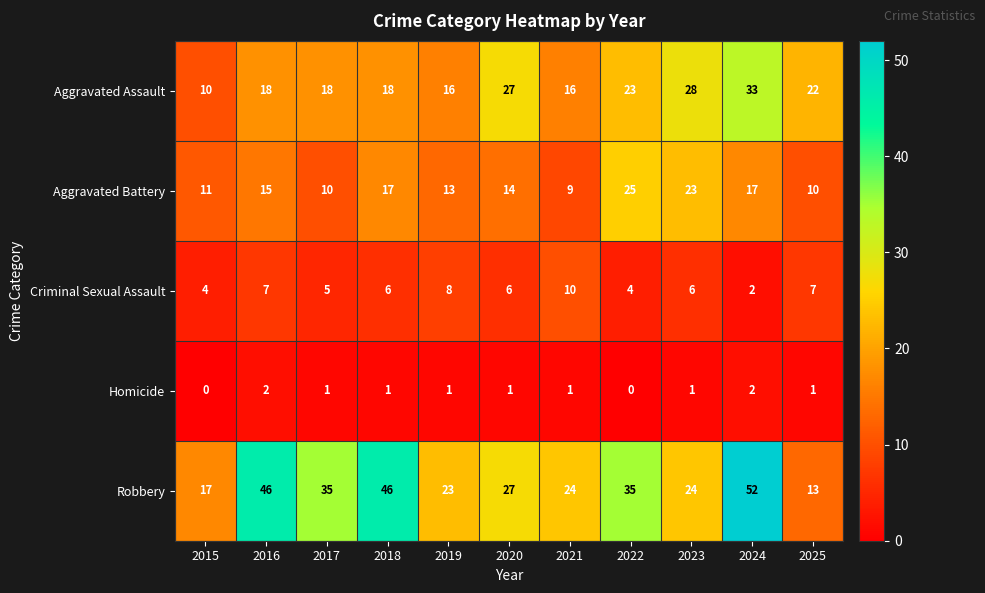

Which series has the largest total across all categories?

Robbery